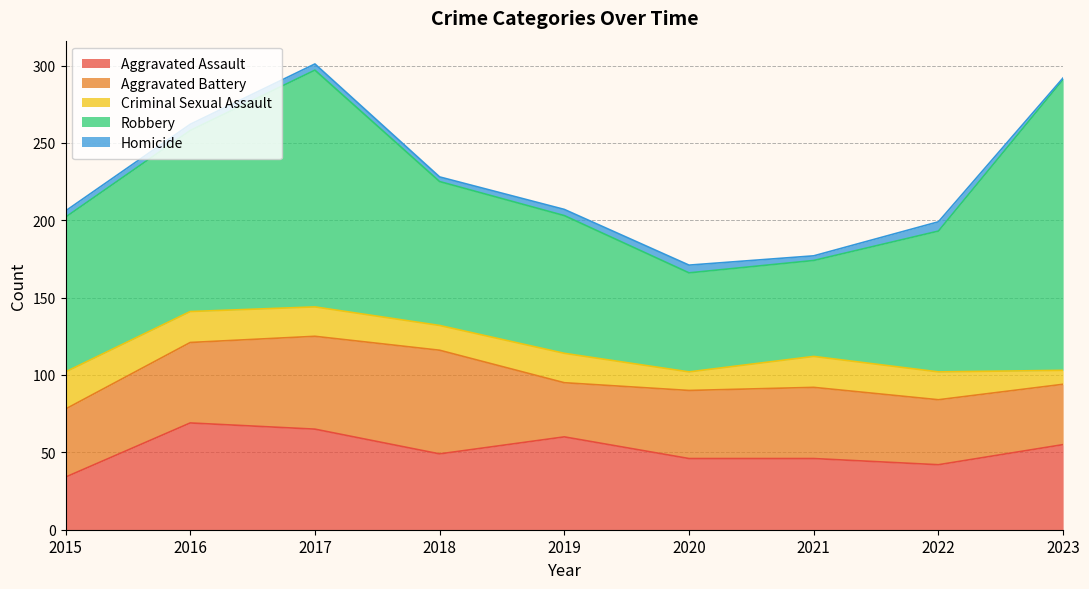

True or false: Criminal Sexual Assault and Aggravated Battery intersect in this chart.

False